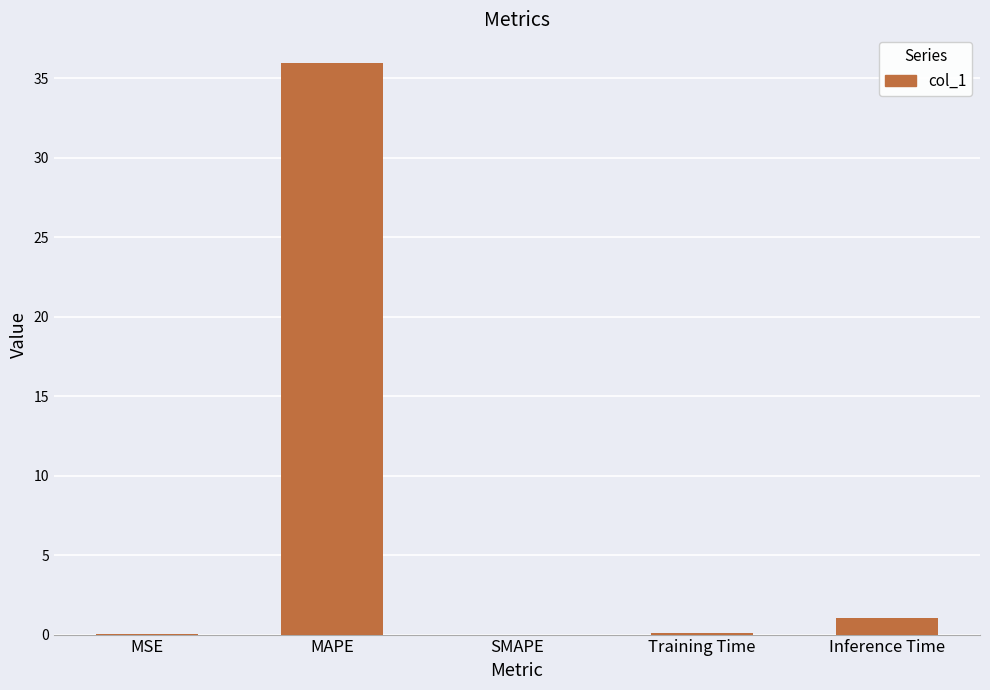

What is the greatest value displayed?

36.0